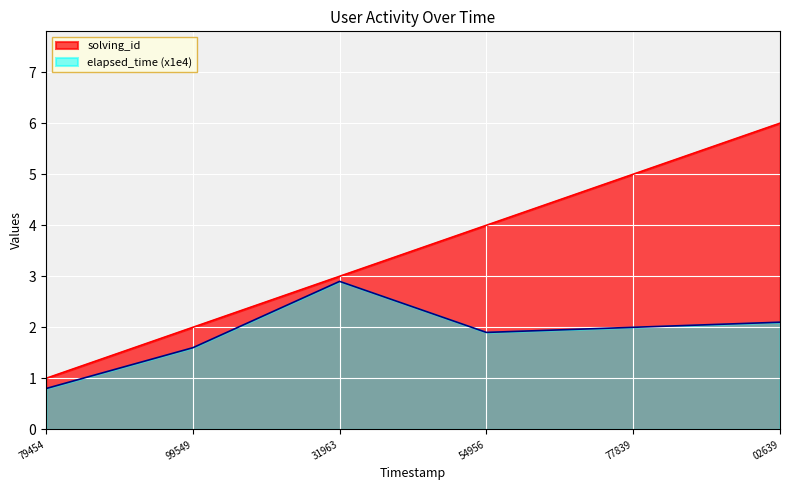

At which category is the sum across all series the highest?

02639